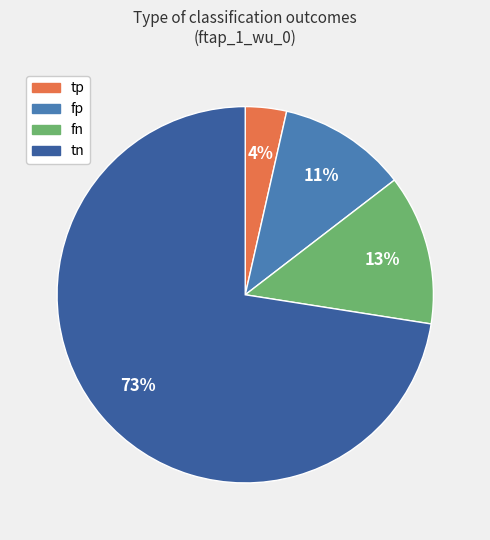

Which slice is the largest?

tn